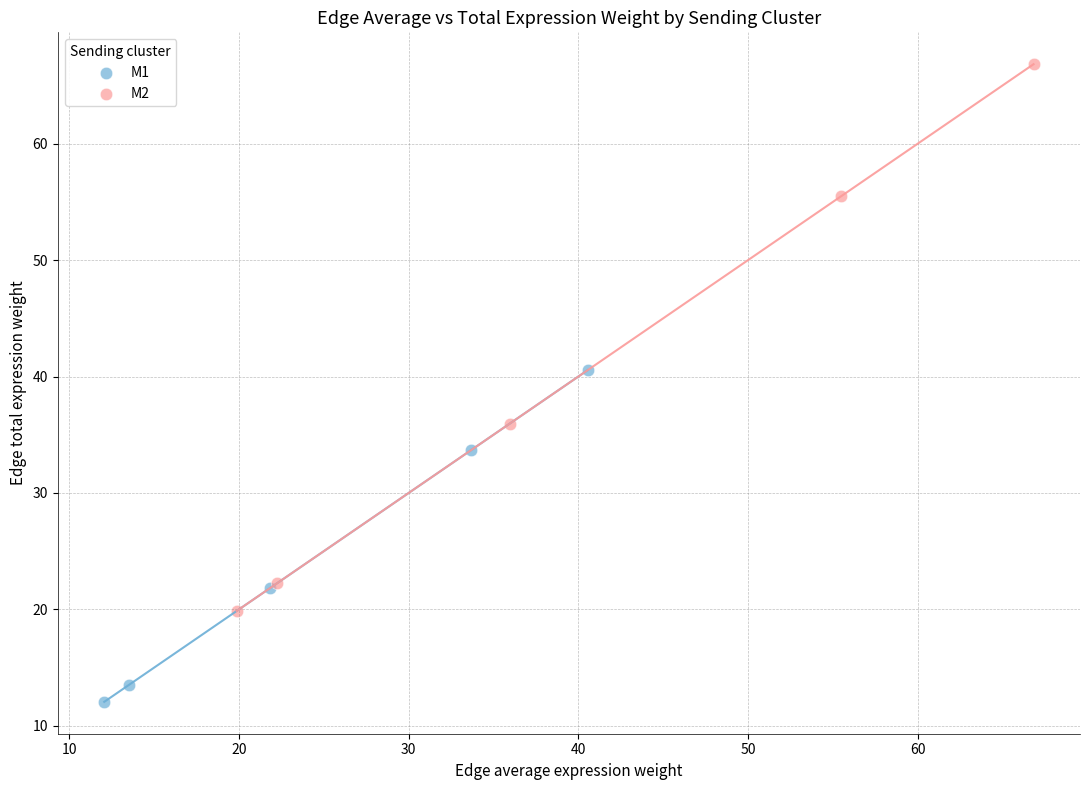

Which series contains the lowest Y value?

M1